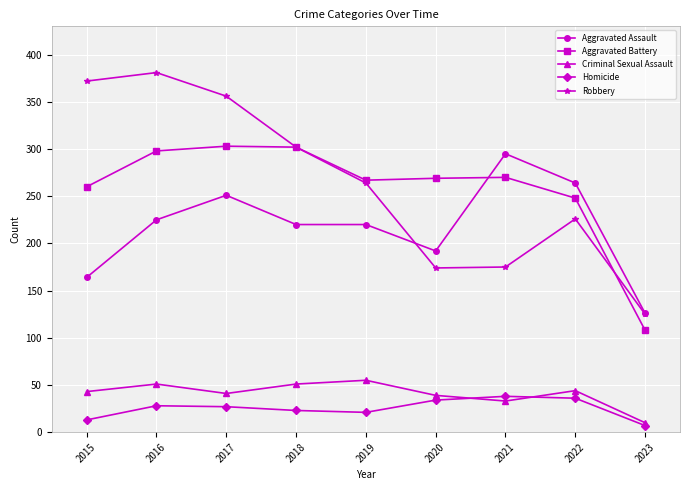

What is the total value across all series at 2018?

898